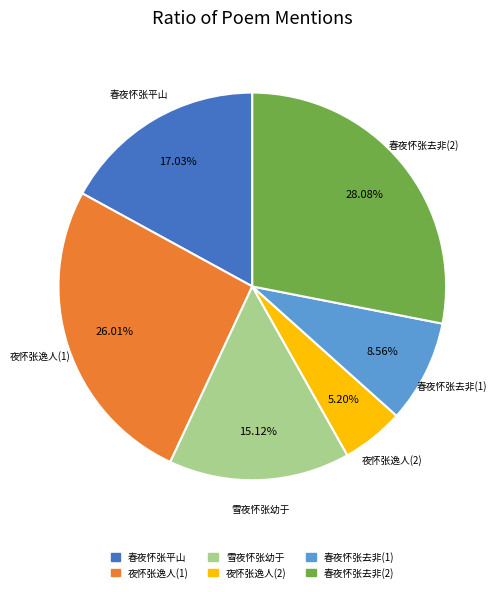

Is there any slice that represents more than half of the pie?

No